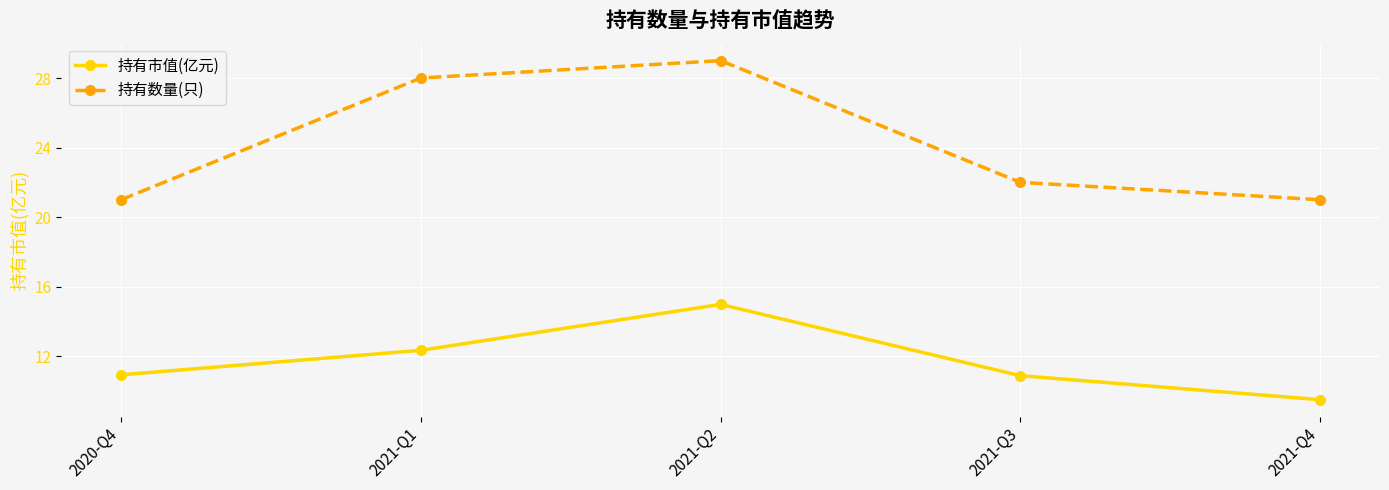

What are all the series names shown in the legend?

持有市值(亿元), 持有数量(只)